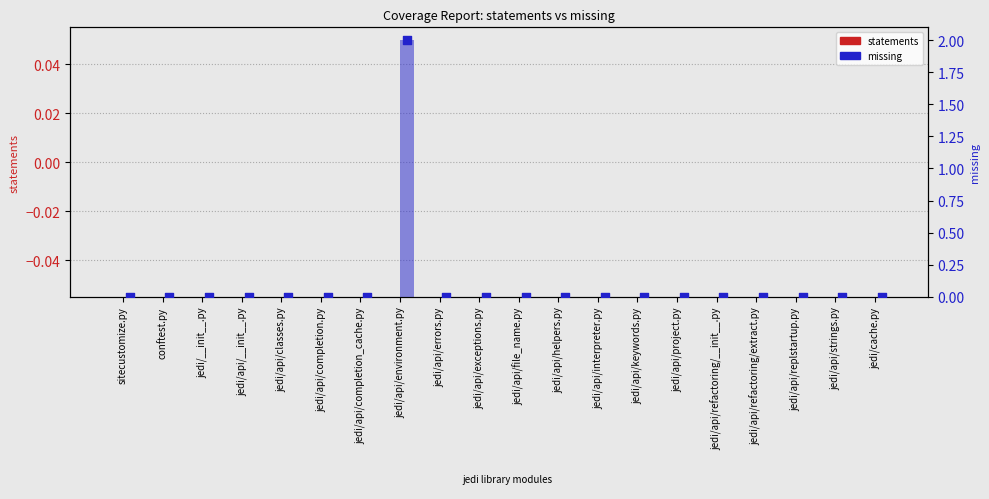

Which series contains the lowest Y value?

statements